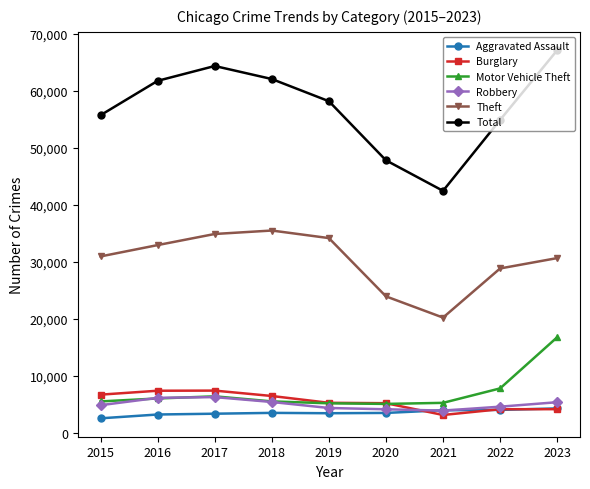

Where is Motor Vehicle Theft nearest to the value 10876?

2022